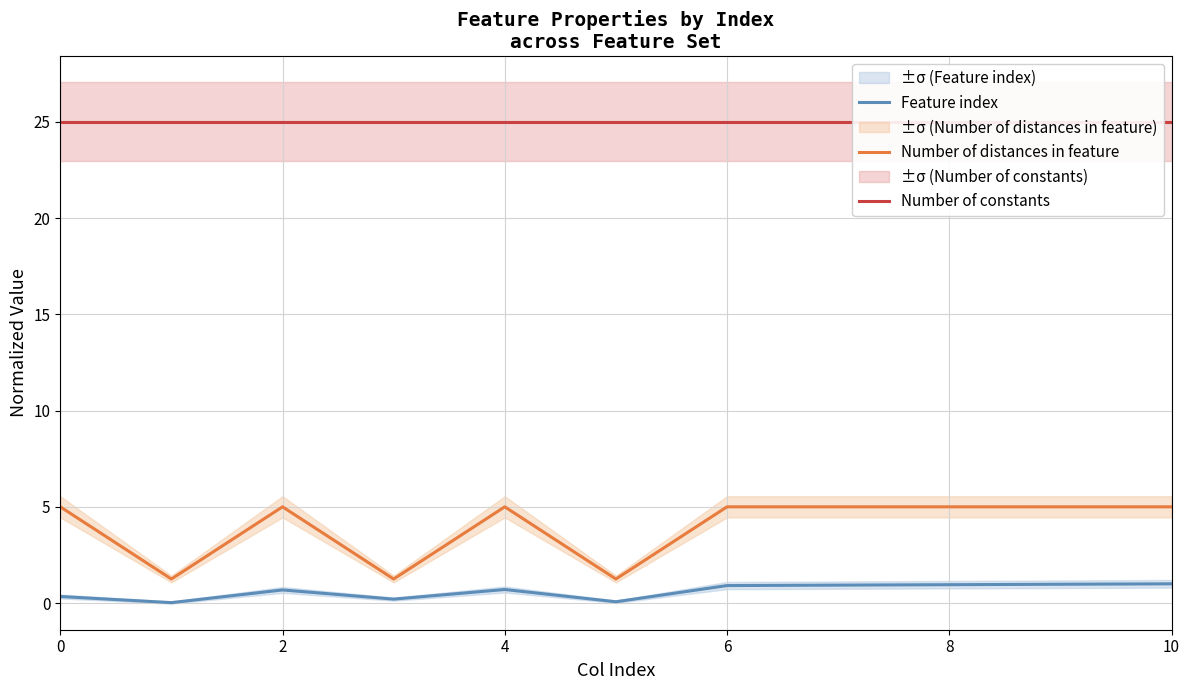

At which category is the sum across all series the highest?

10